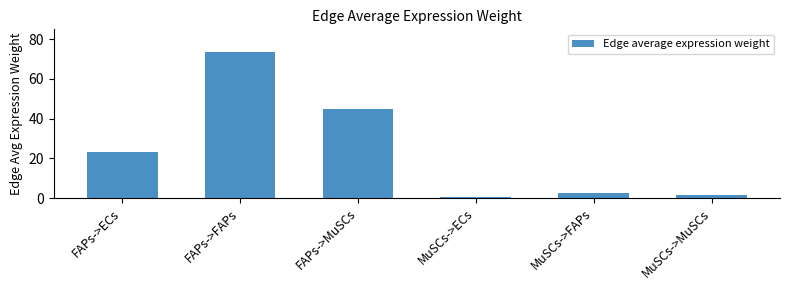

What is the approximate value at FAPs->FAPs?

73.8